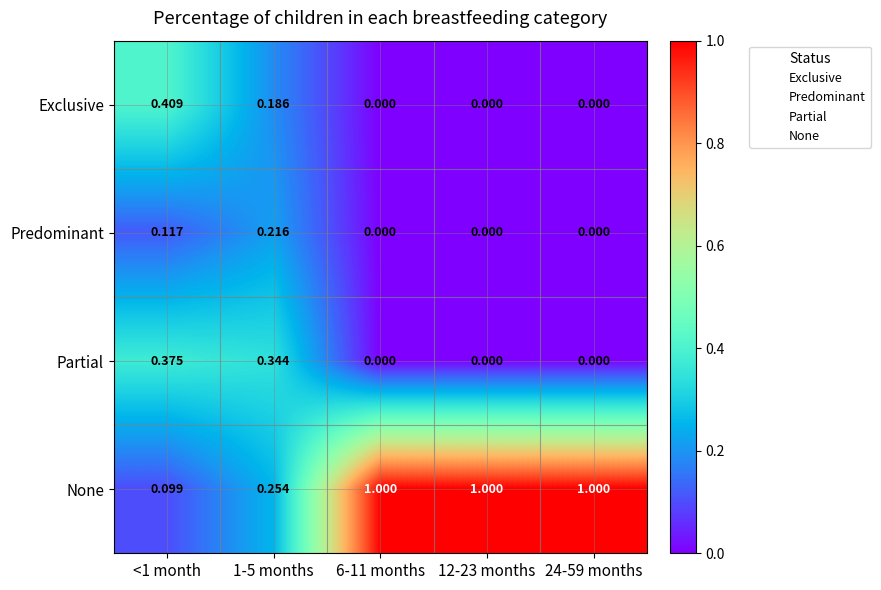

Rank the series by their maximum value, from lowest to highest.

Predominant, Partial, Exclusive, None